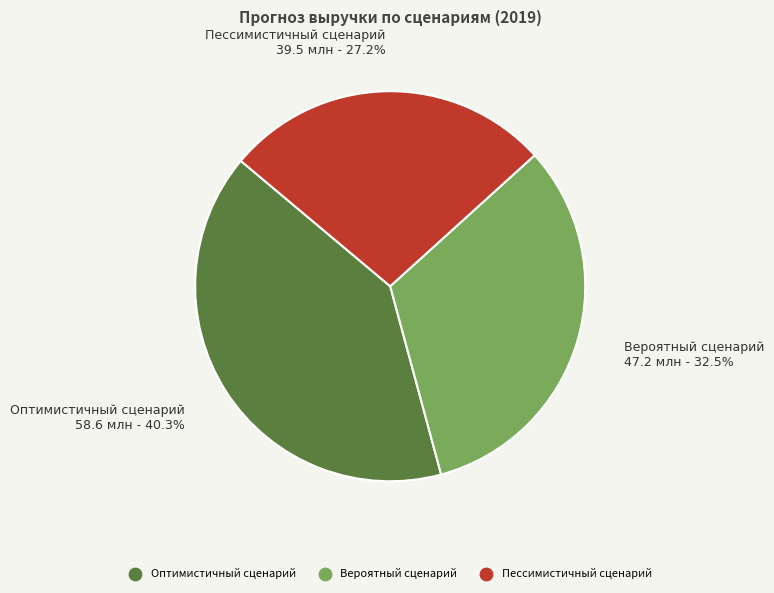

To the nearest percent, what is the difference between the Оптимистичный сценарий and Вероятный сценарий slice percentages?

8%